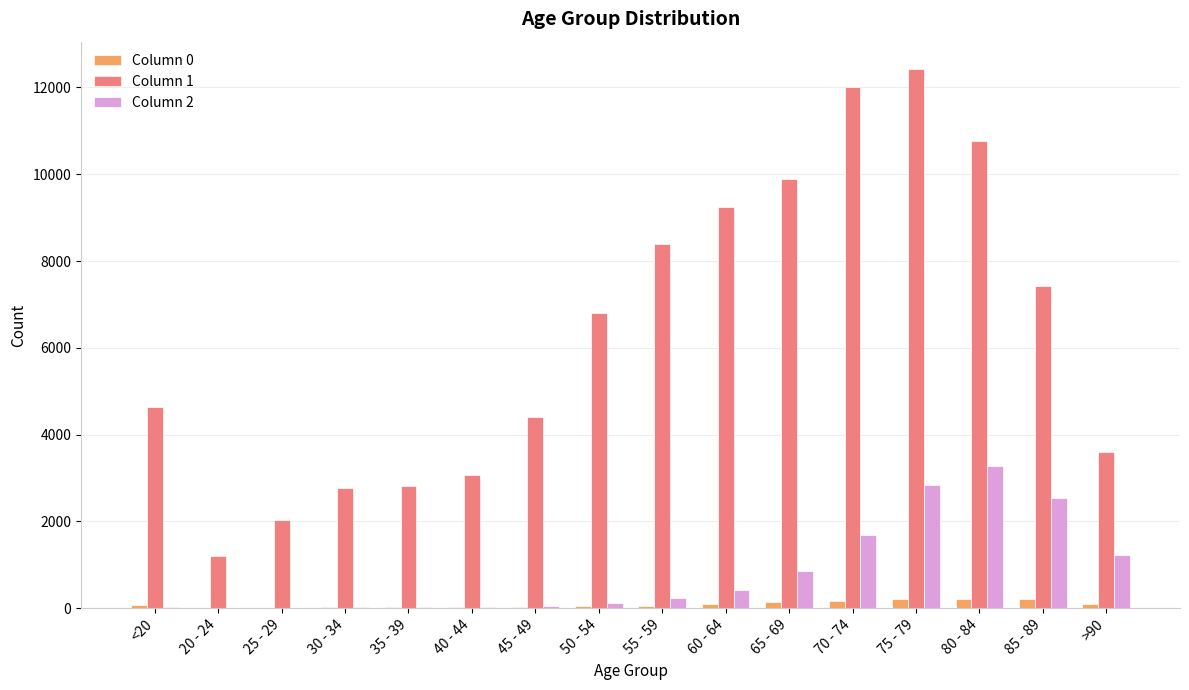

The value of Column 1 at 70 - 74 is 12018. True or false?

True